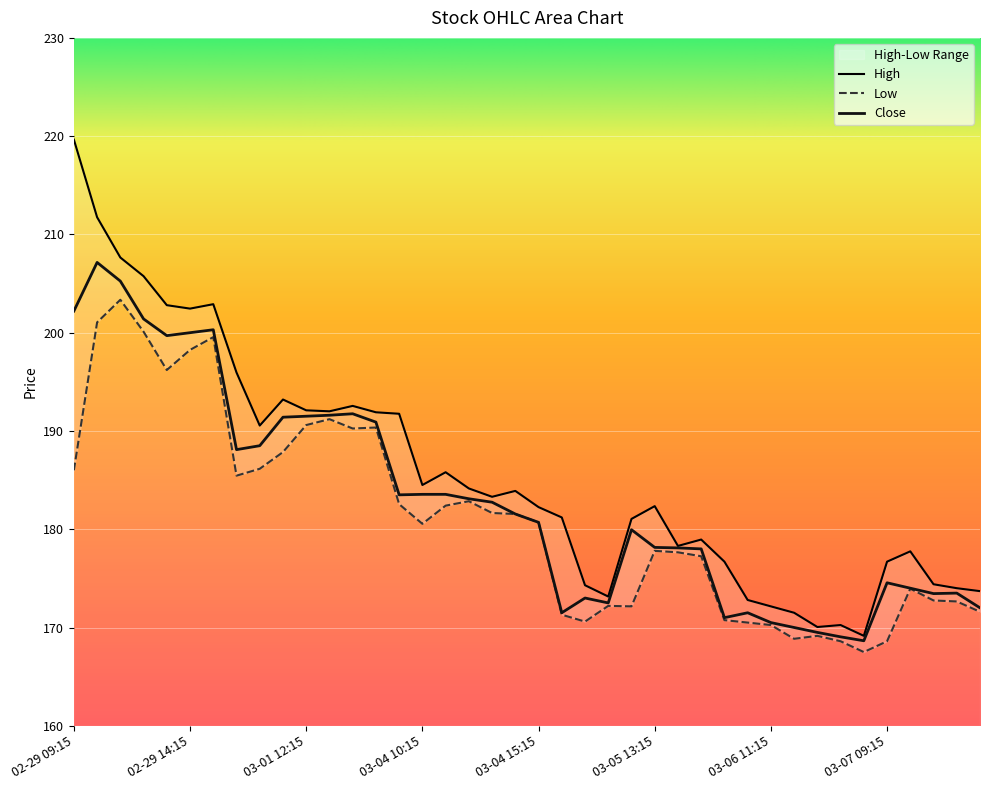

At which label is Low closest to 185?

03-01 09:15